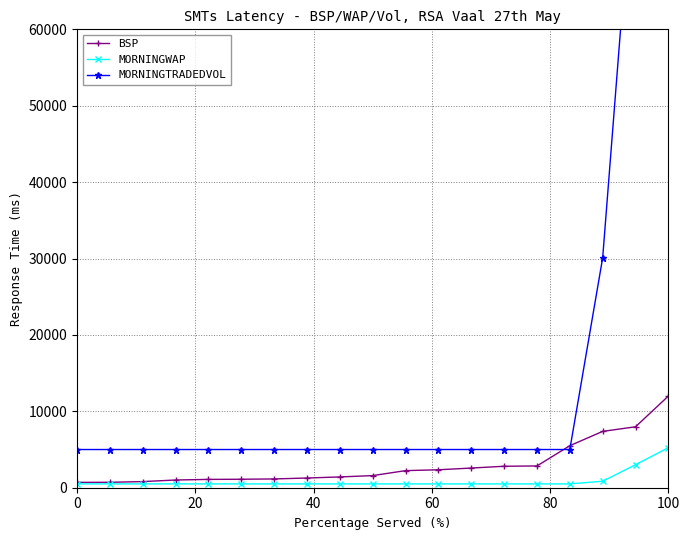

True or false: MORNINGTRADEDVOL and MORNINGWAP intersect in this chart.

False